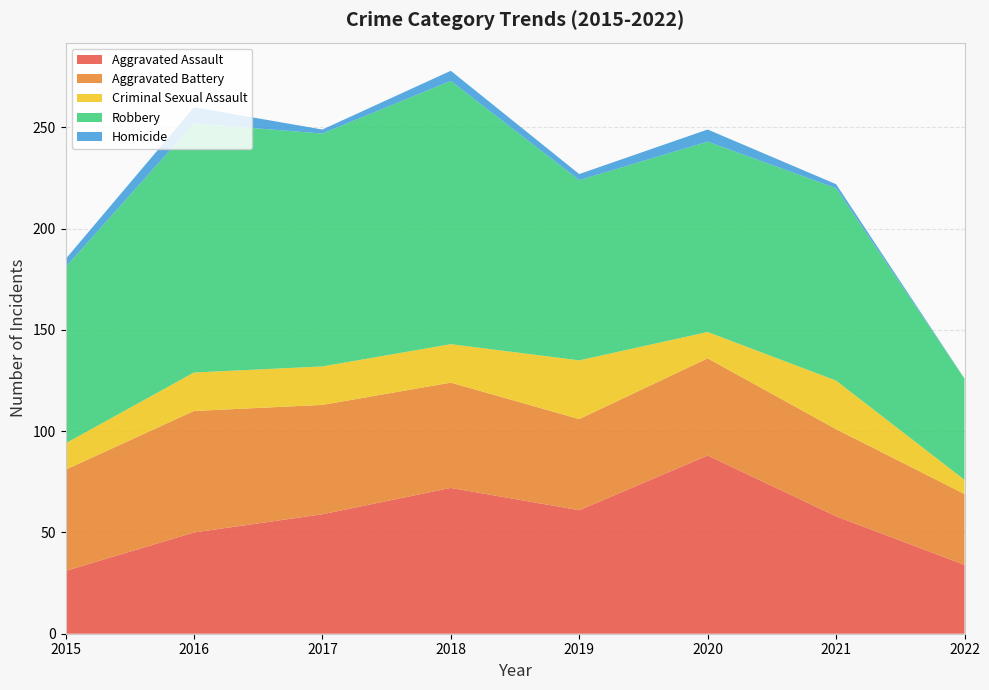

Reading left to right, list all the values displayed in this chart.

Aggravated Assault: 31	50	59	72	61	88	58	34
Aggravated Battery: 50	60	54	52	45	48	43	35
Criminal Sexual Assault: 13	19	19	19	29	13	24	7
Robbery: 87	123	115	130	89	94	95	50
Homicide: 4	8	2	5	3	6	2	0